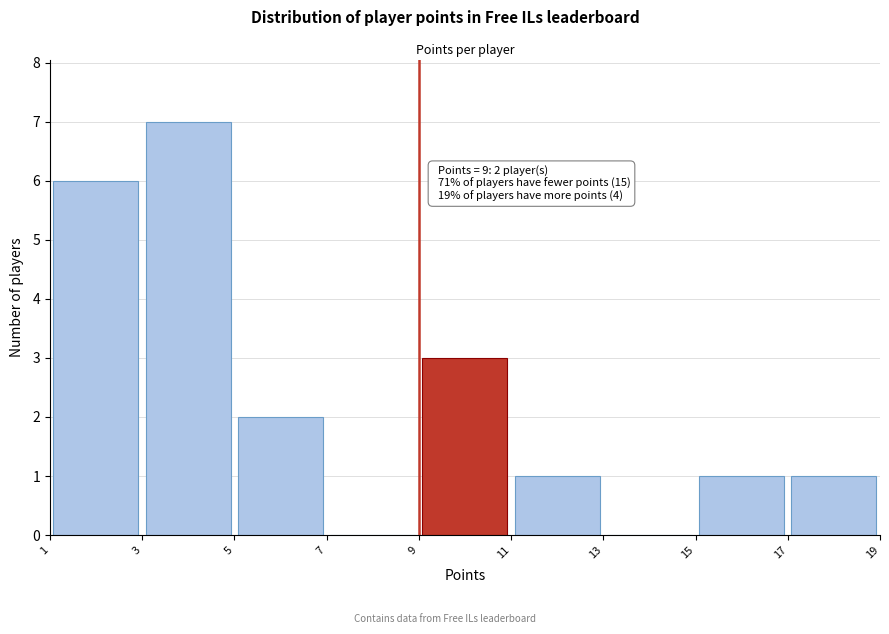

Which range on the x-axis has the tallest bar?

3 to 5